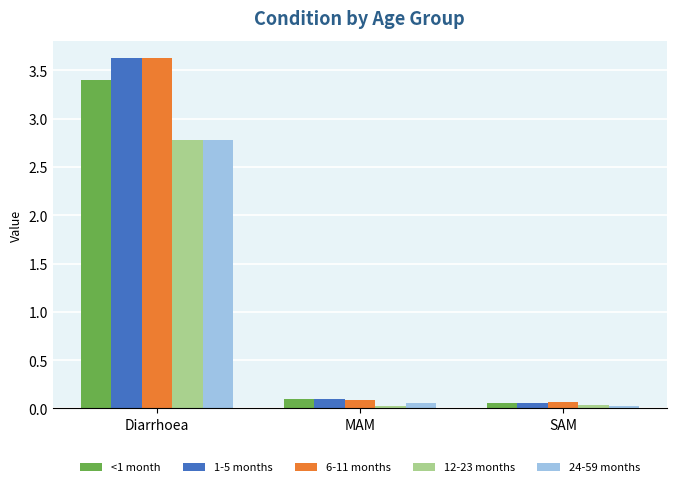

Which series has the widest spread of values?

1-5 months